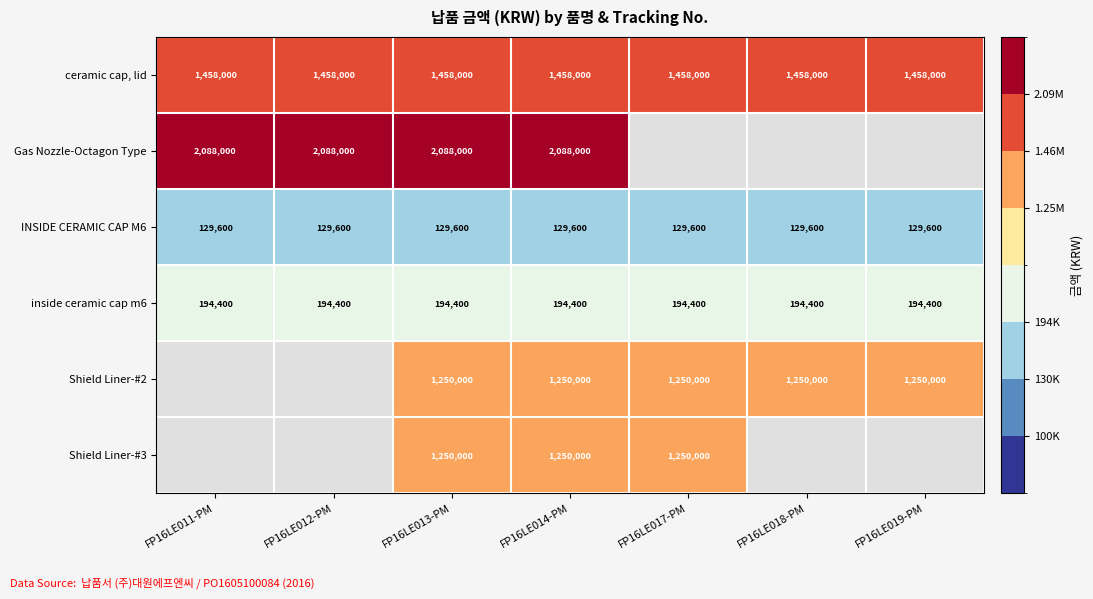

Which category has the highest value across all series?

FP16LE011-PM